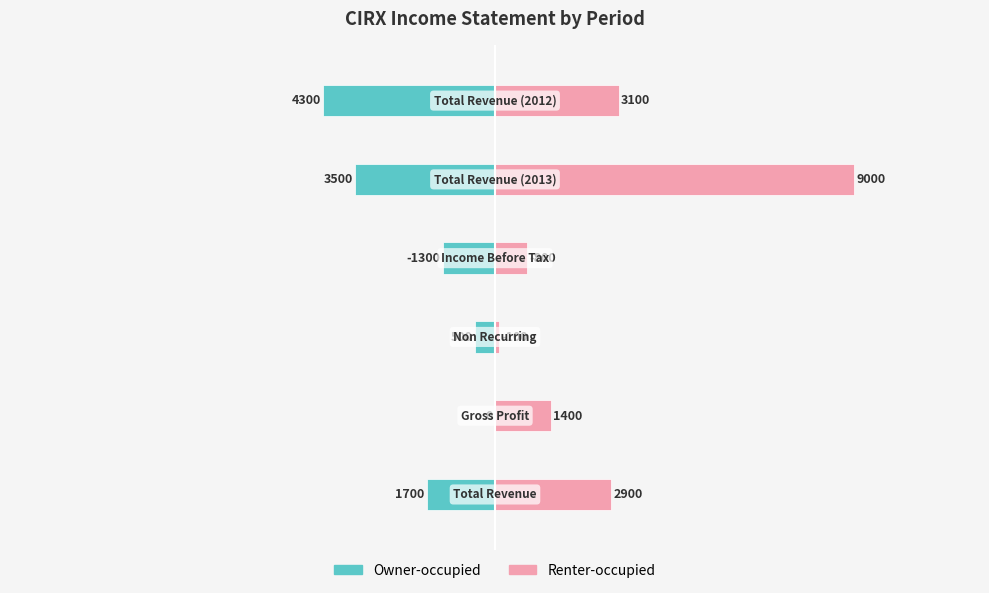

What is the value of the Renter-occupied bar at the 4th from the left?

800